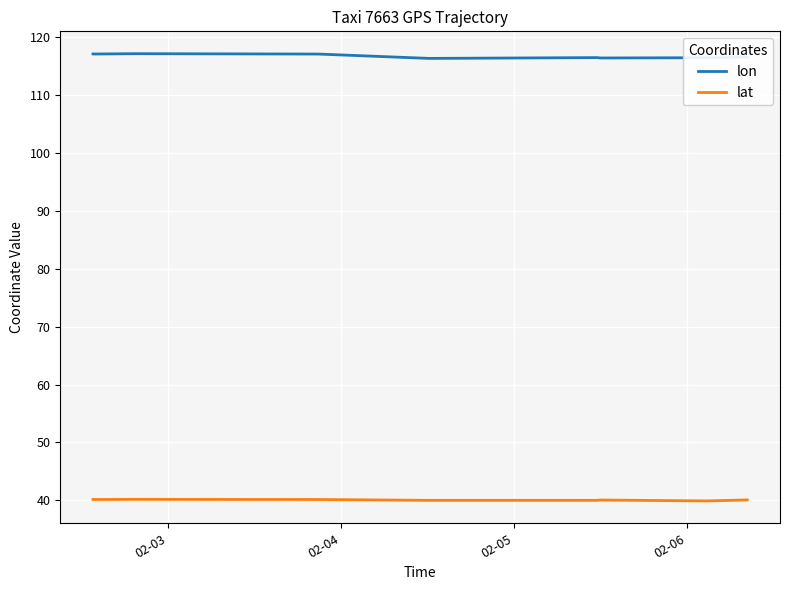

What is the maximum value shown in the chart?

117.1